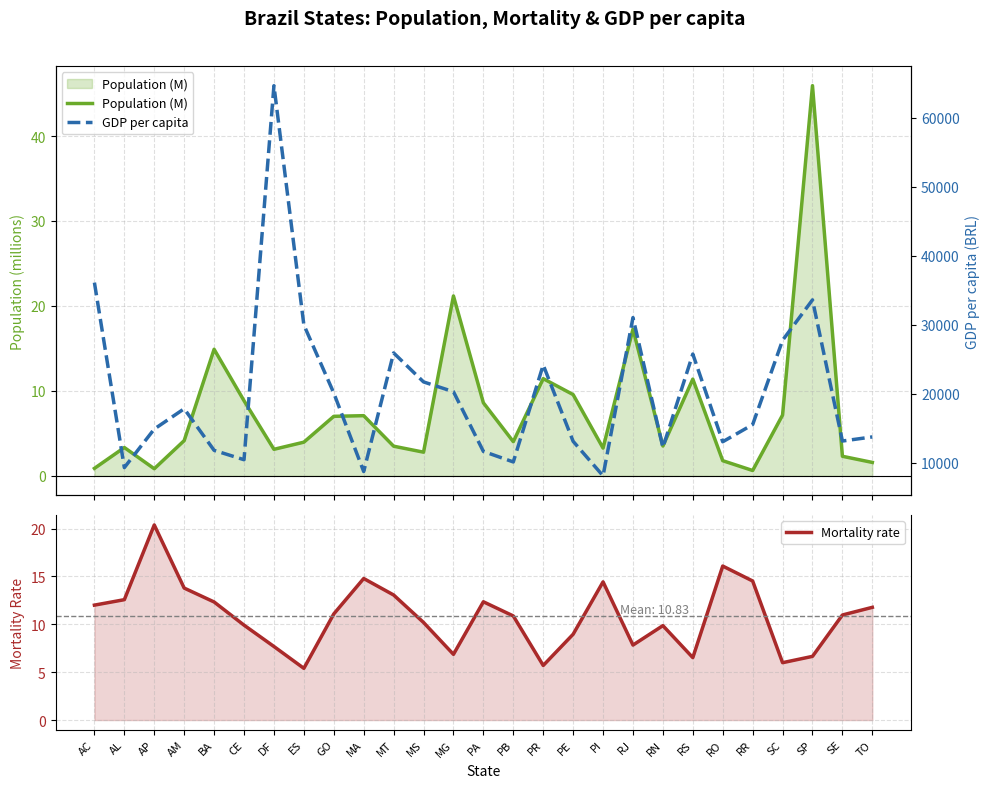

What position from the left is SE?

26